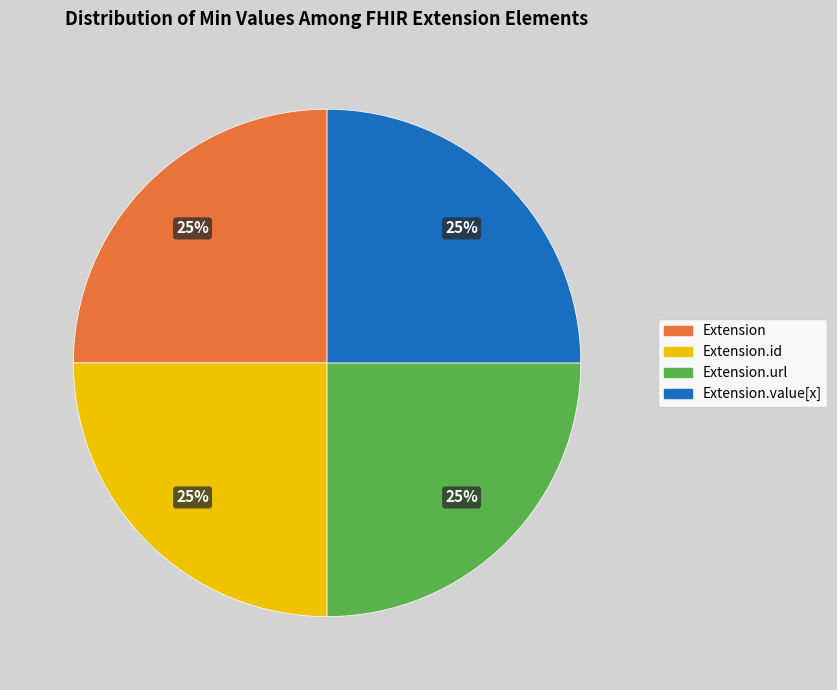

Does any single category account for the majority?

No